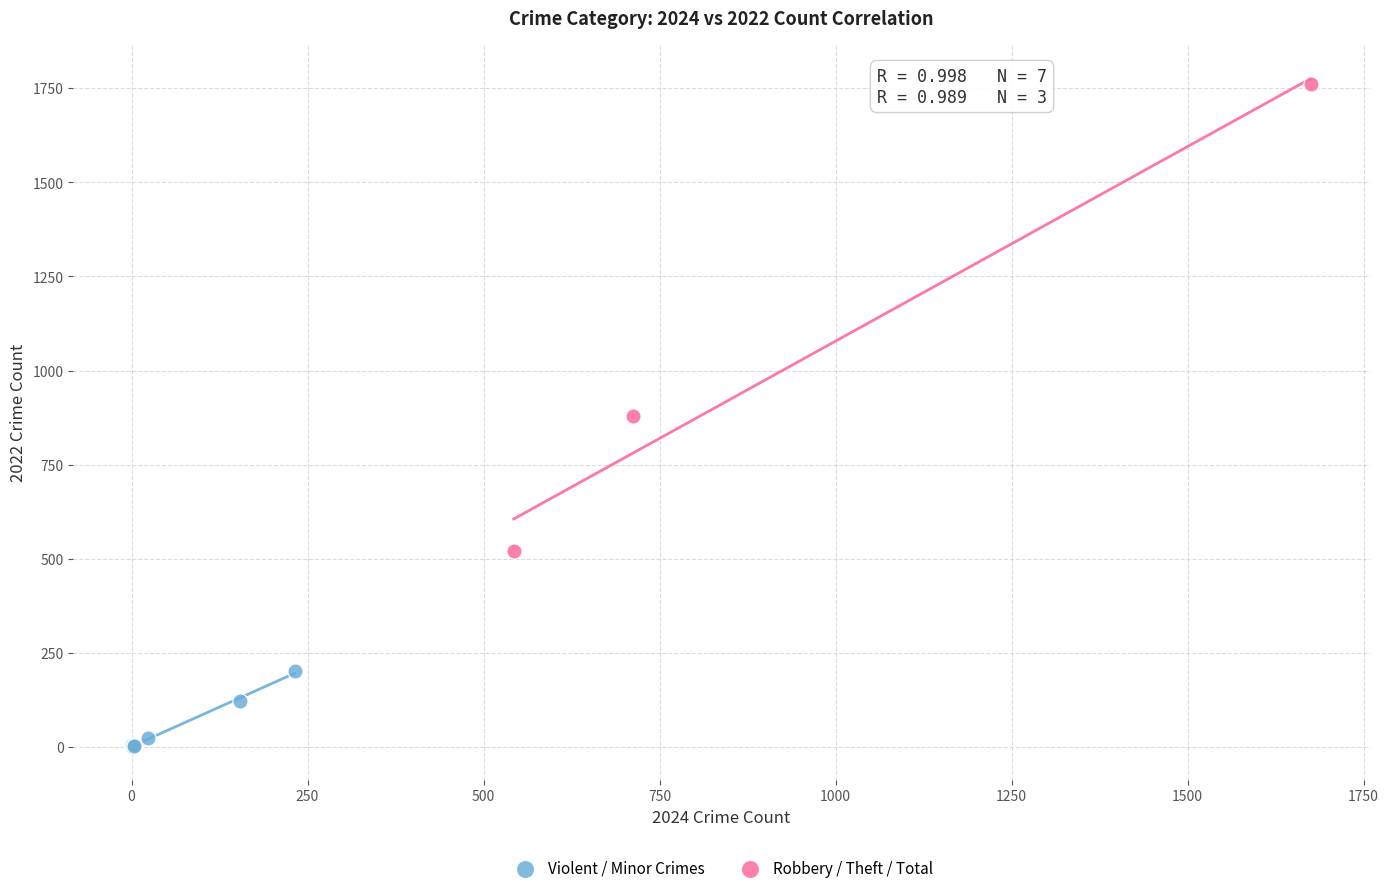

Which series reaches the maximum Y coordinate?

Robbery / Theft / Total